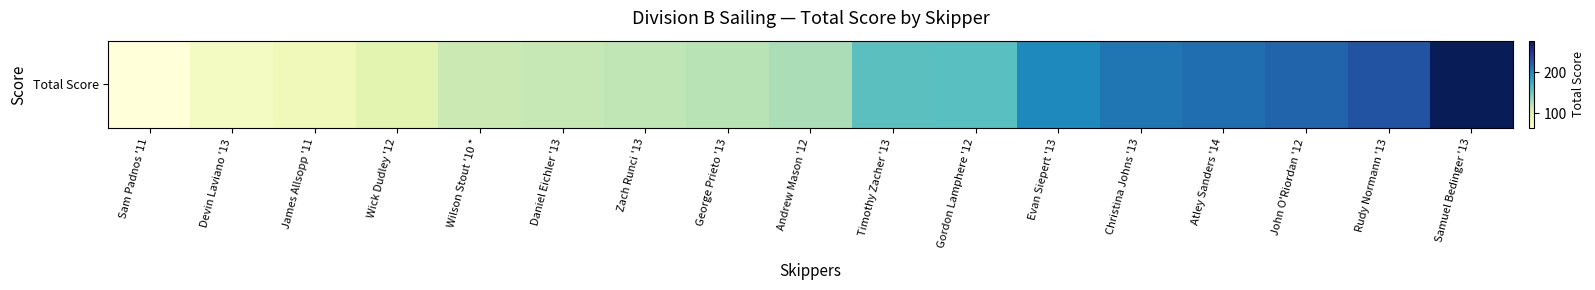

What is the change in value from James Allsopp '11 to Timothy Zacher '13?

+75